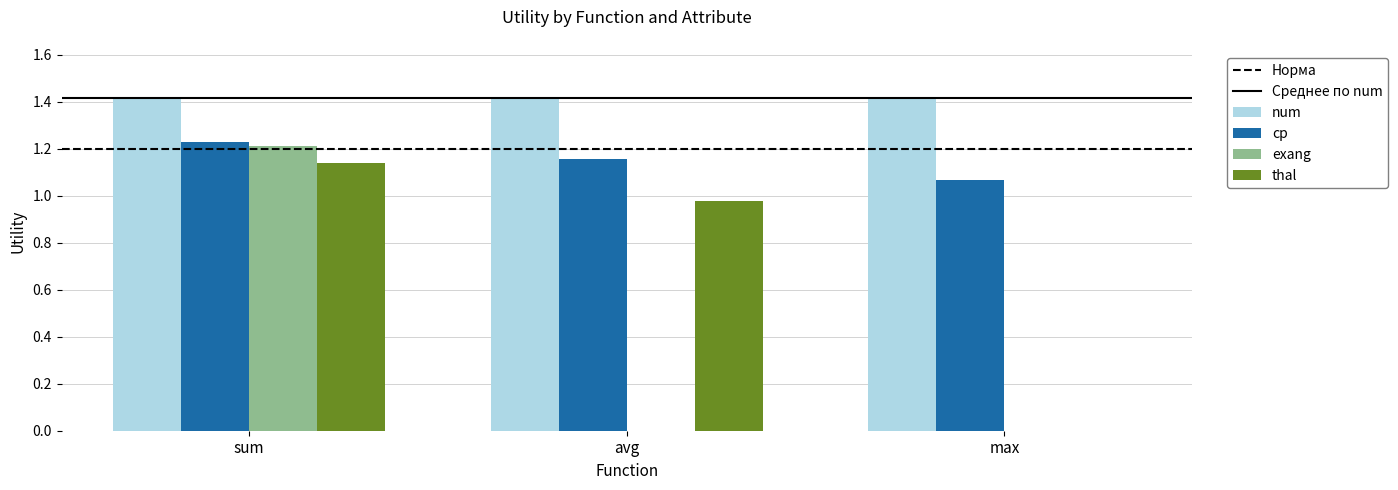

What is the sum of all thal values?

2.1